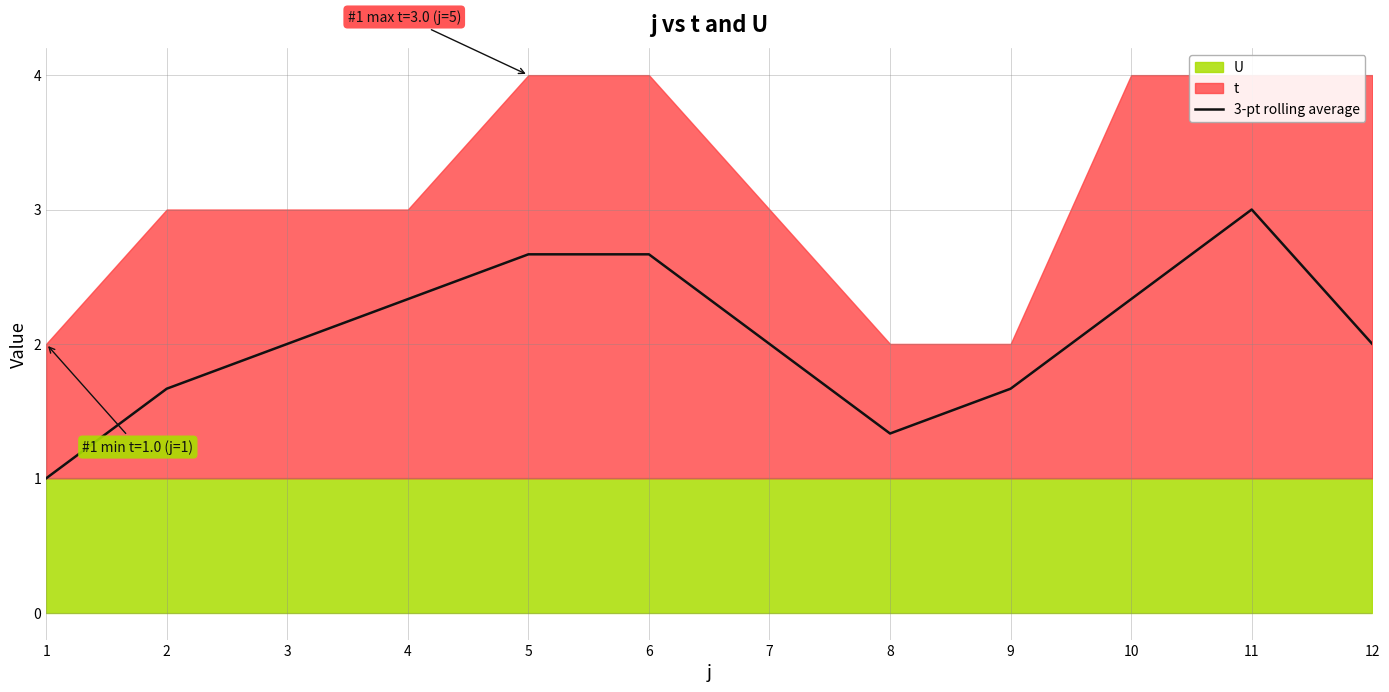

Is it true that the value at 6 is 2.7?

True